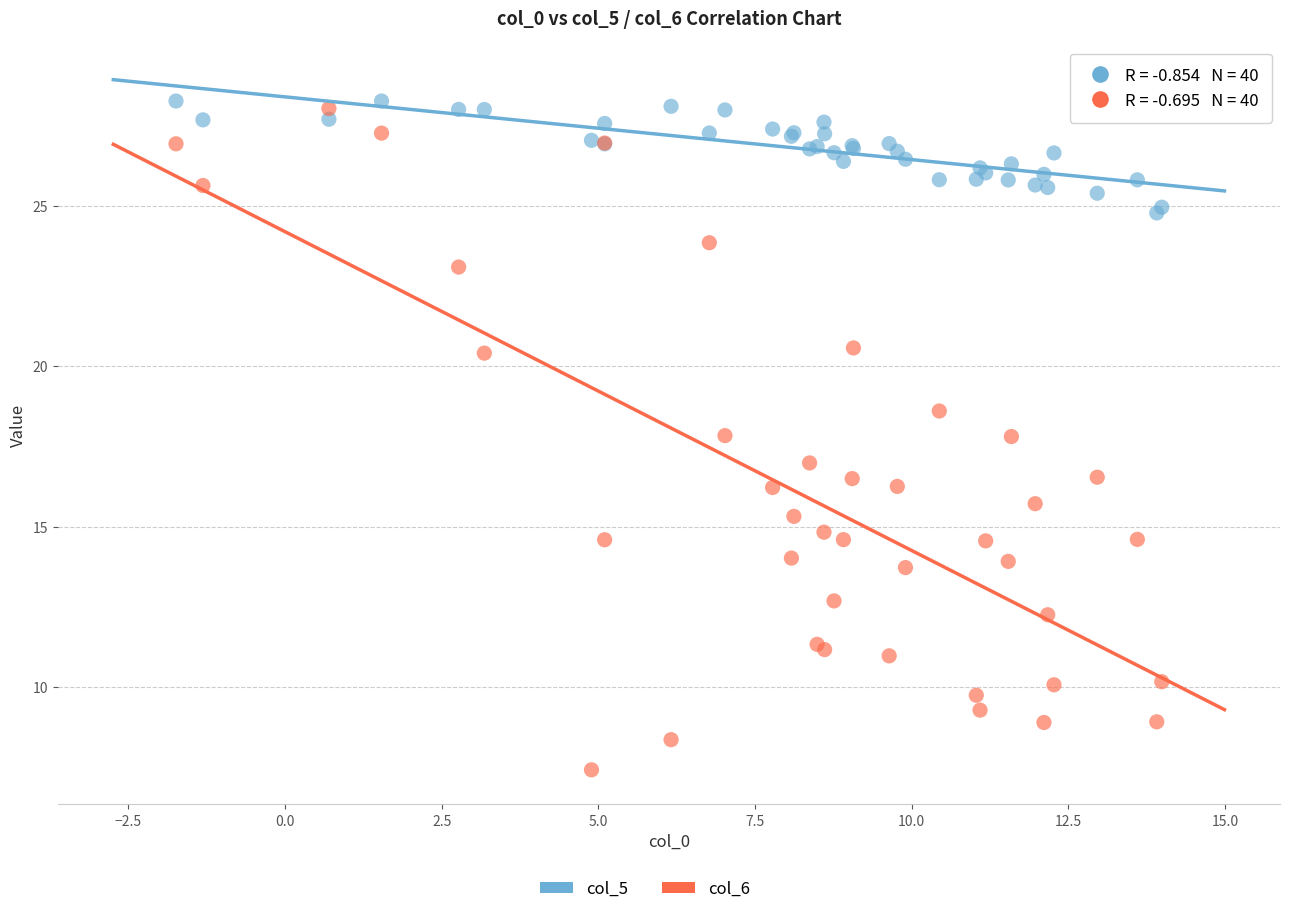

Which series reaches the minimum Y coordinate?

col_6